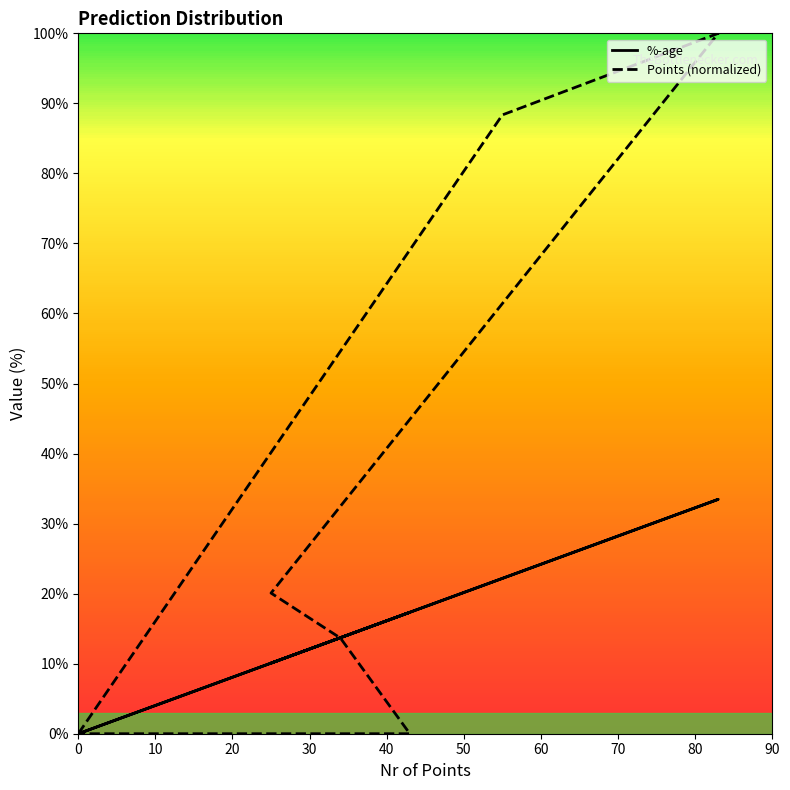

Is it true that %-age equals 2.5 at Orange?

False